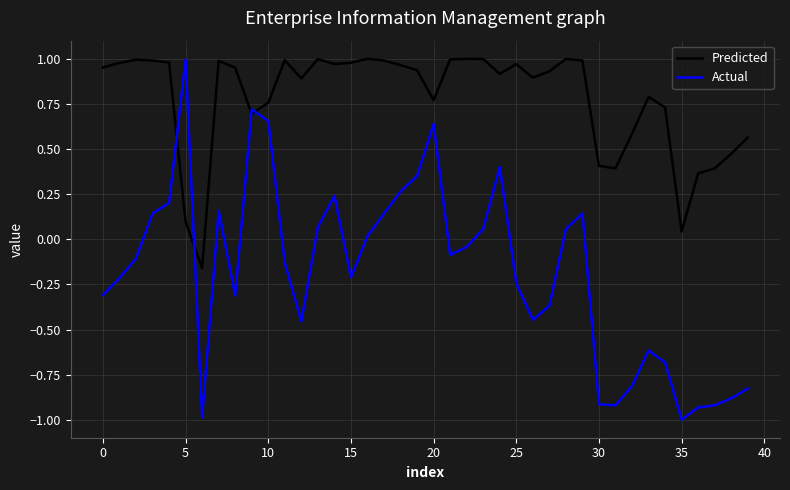

Which series has the largest total across all categories?

Predicted